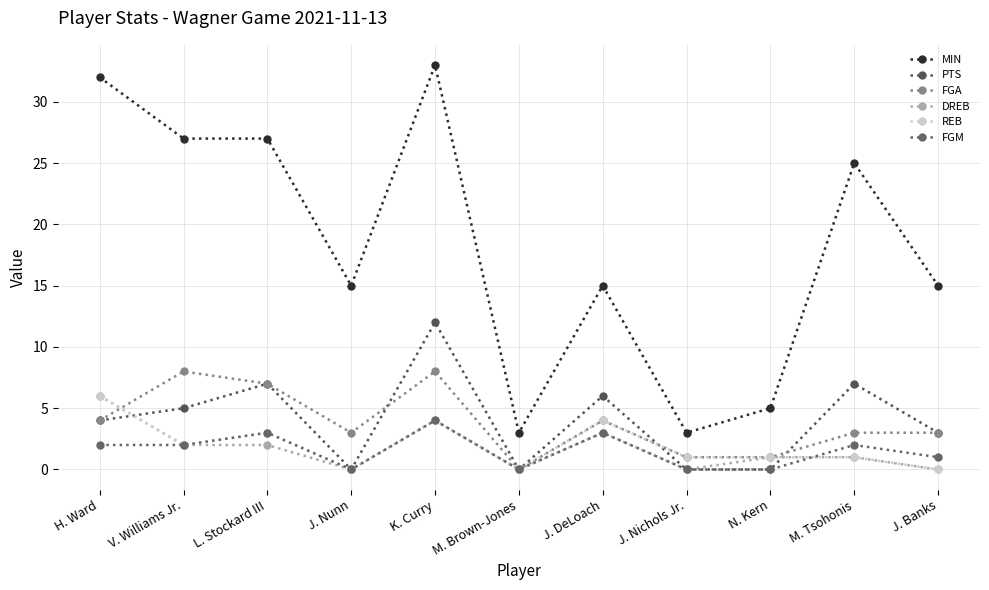

The value of FGM at N. Kern is 0. True or false?

True